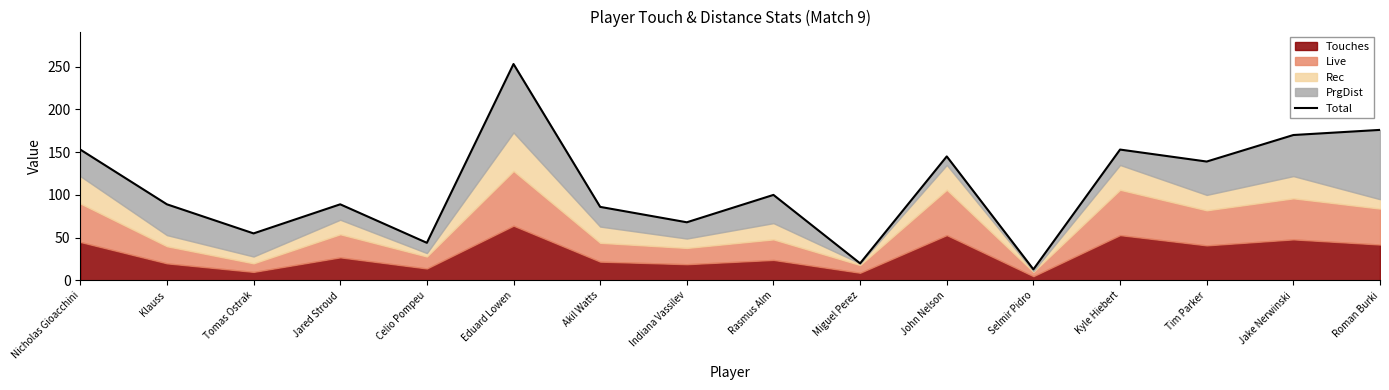

At which label does the data first exceed 100?

Nicholas Gioacchini